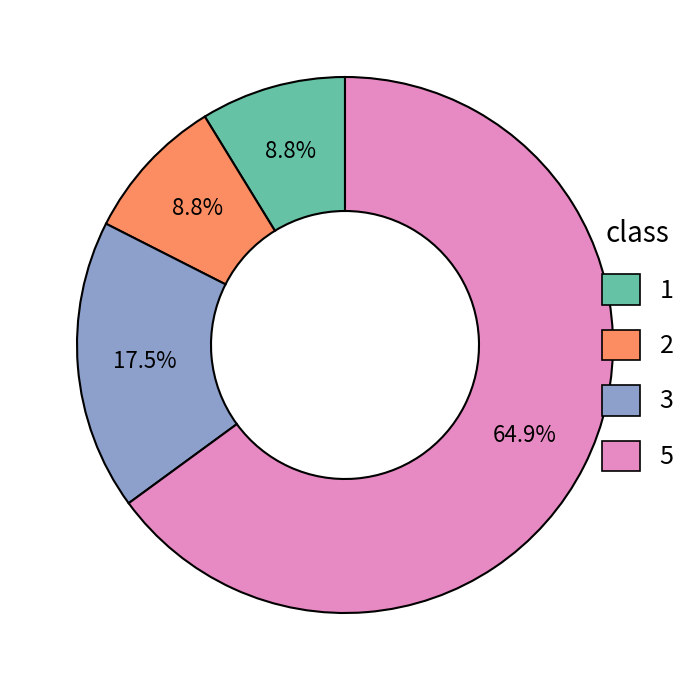

Which has a higher value, 2 or 5?

5